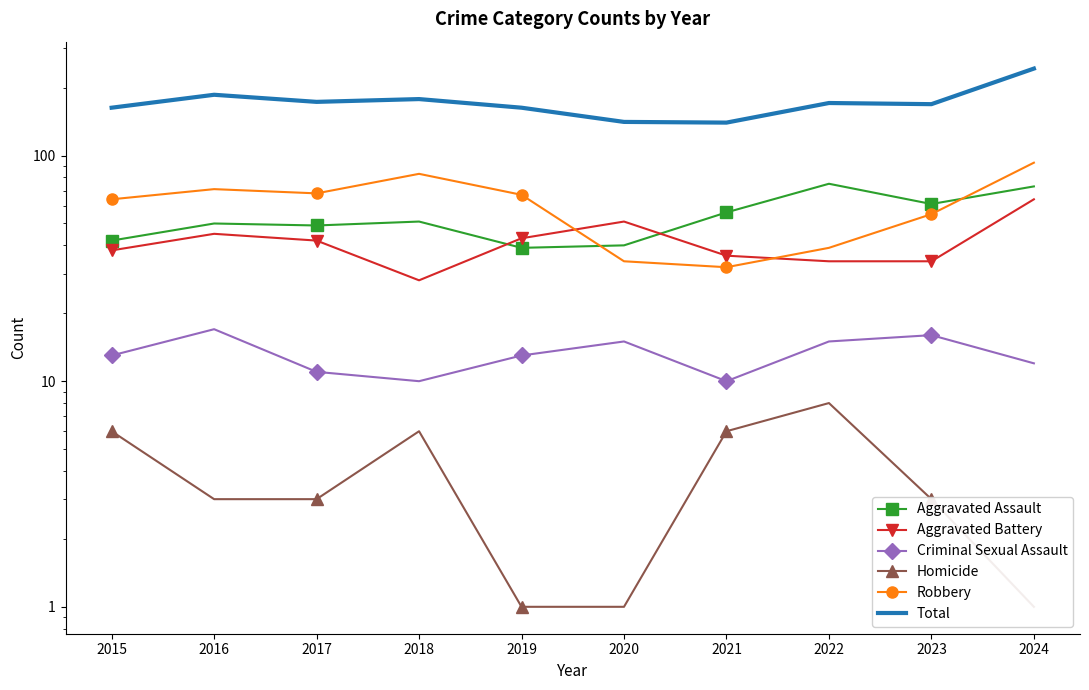

How many interior local peaks does the Homicide series have?

2